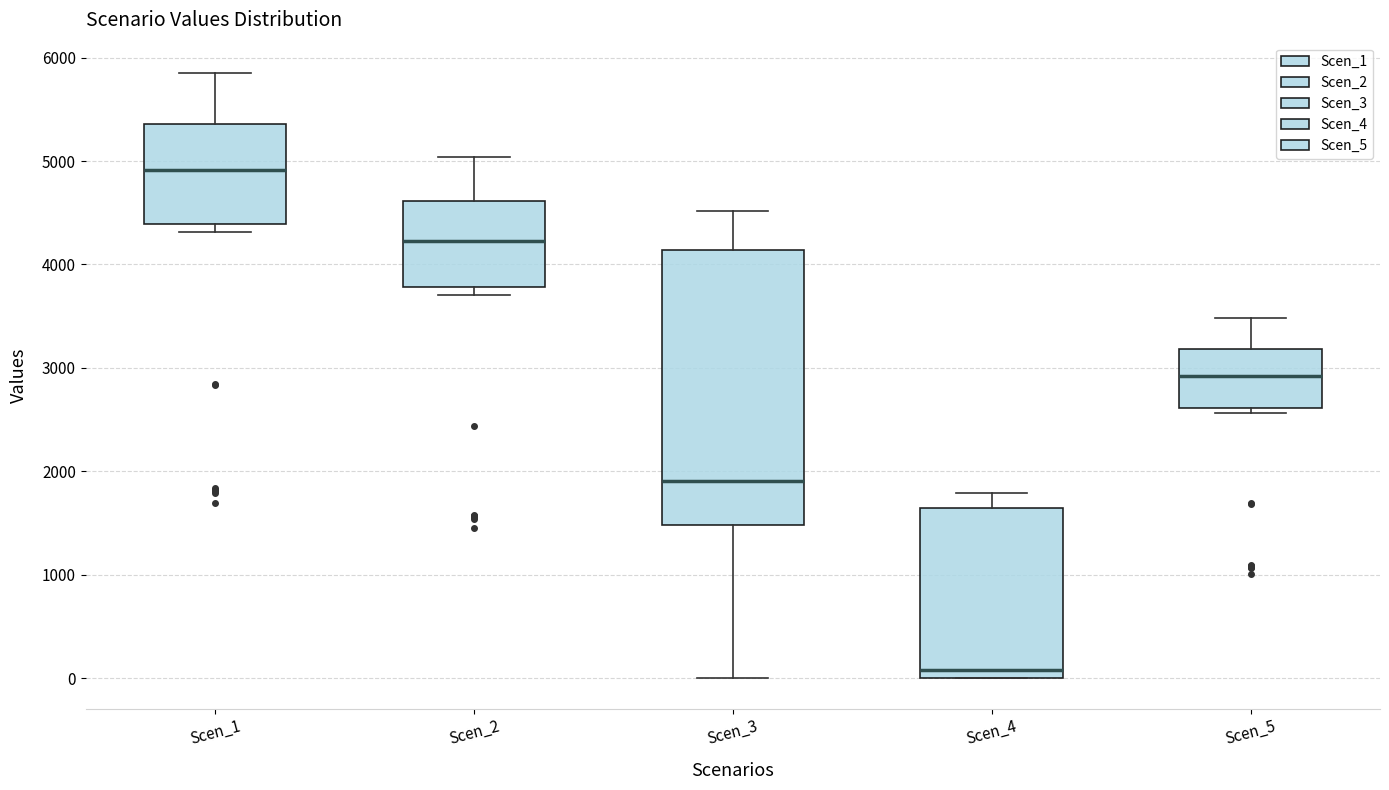

Reading left to right, transcribe this box plot: for each box, give where its median line is, the range the box spans, and where its two whiskers end, as read against the y-axis. The values are not printed on the chart, so give them approximately, as read against the axis.

Scen_1: median 4900, box 4400 to 5400, whiskers 4300 to 5900
Scen_2: median 4200, box 3800 to 4600, whiskers 3700 to 5000
Scen_3: median 1900, box 1500 to 4100, whiskers 0 to 4500
Scen_4: median 100, box 0 to 1600, whiskers 0 to 1800
Scen_5: median 2900, box 2600 to 3200, whiskers 2600 (just below the box's lower edge) to 3500